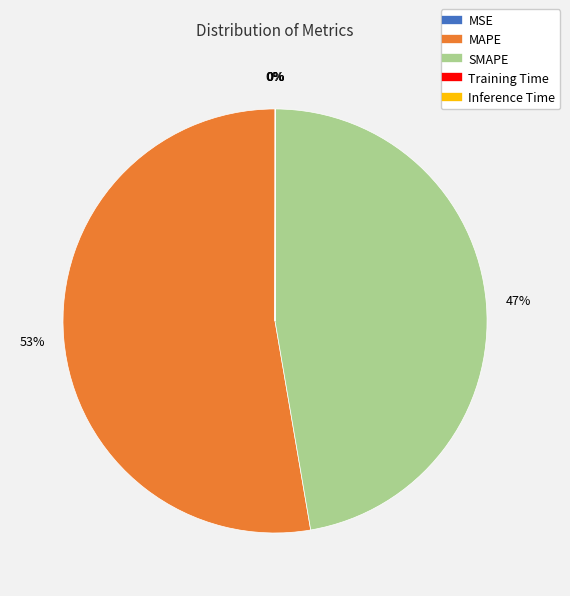

To the nearest percent, what is the difference between the largest and smallest slice percentages?

53%